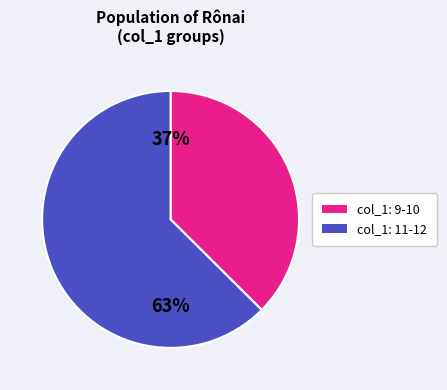

Is there any slice that represents more than half of the pie?

Yes